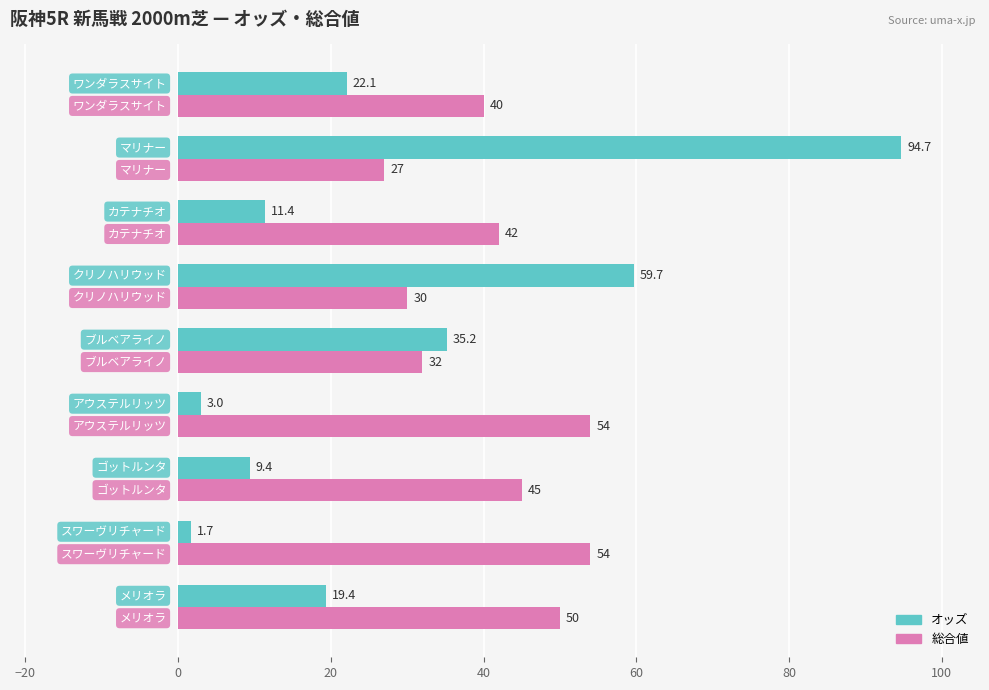

What is the highest value of the 総合値 series?

54.0